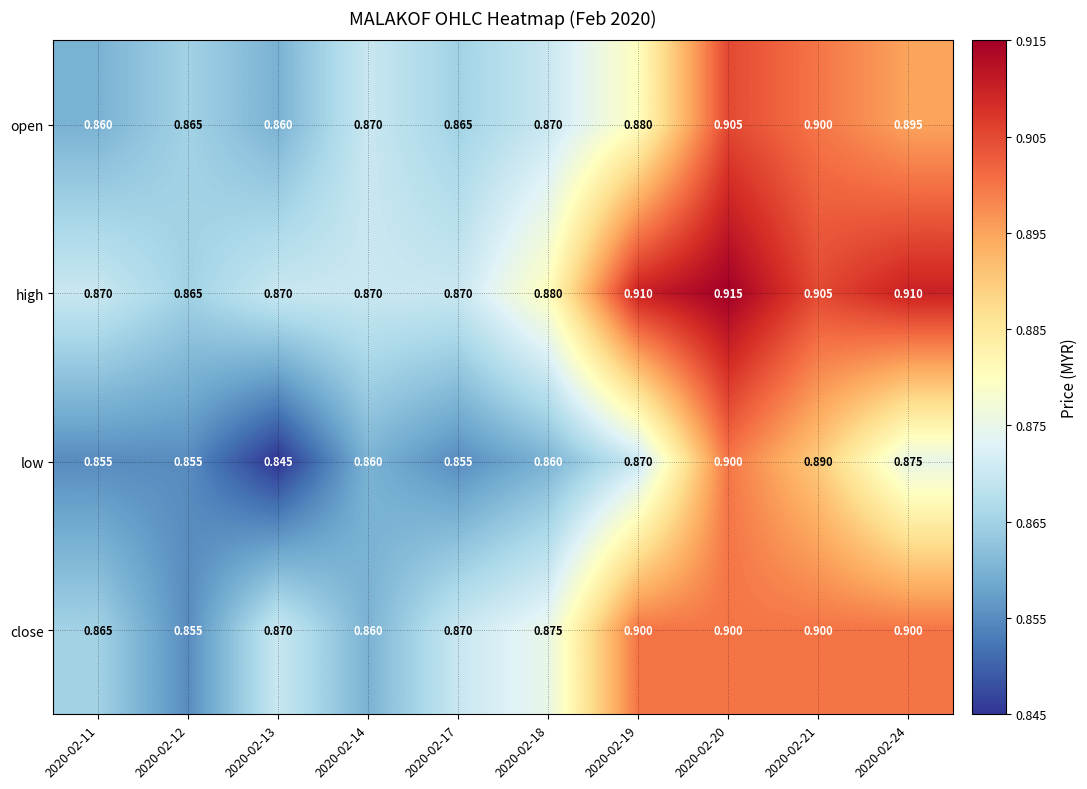

Between 2020-02-11 and 2020-02-21, which series saw the biggest shift?

open